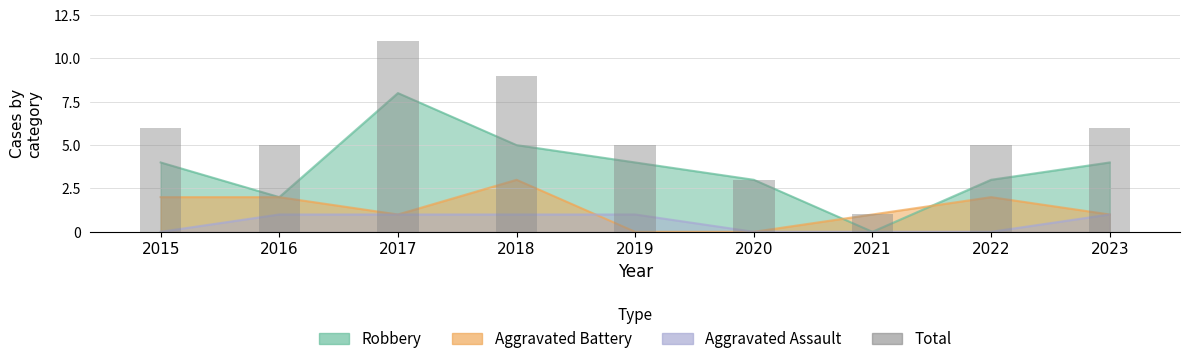

List the labels in order of value, smallest first.

2021, 2020, 2016, 2019, 2022, 2015, 2023, 2018, 2017